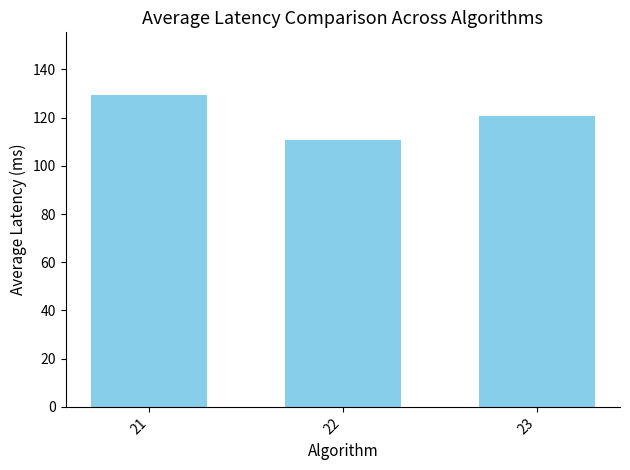

The value at 22 is 110.7. True or false?

True